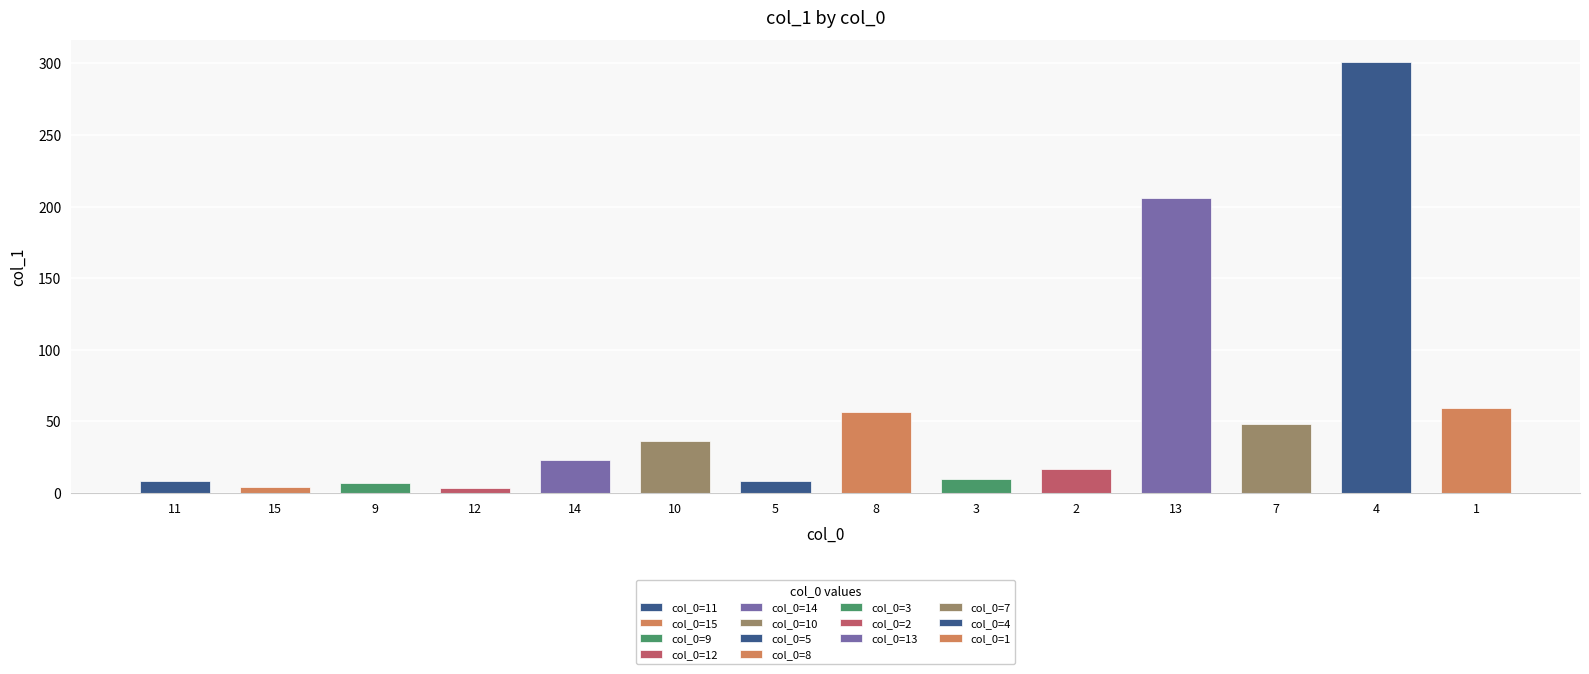

What is the greatest value displayed?

301.2